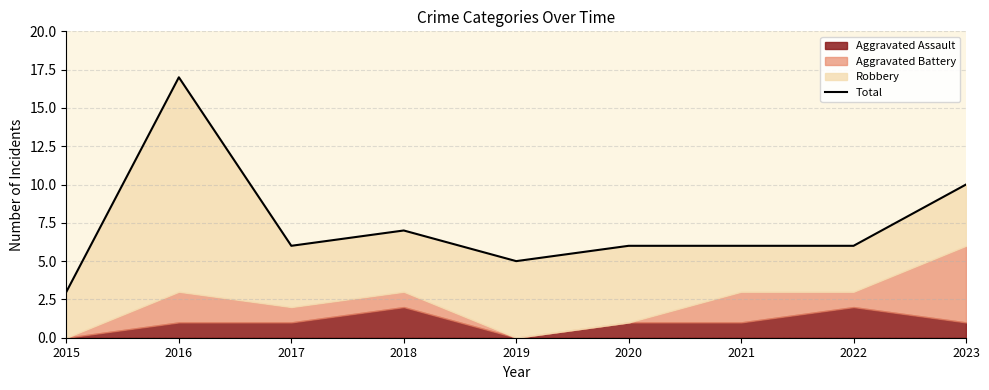

The chart shows a value of 26 at 2016. True or false?

False